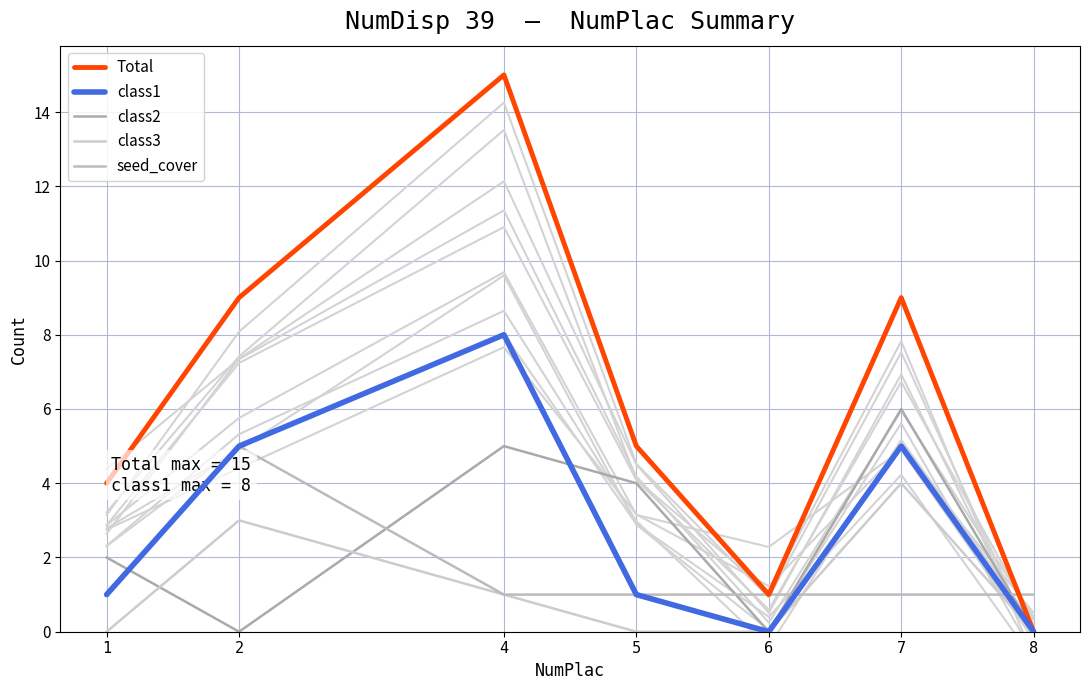

At how many categories does at least one series exceed 11?

1